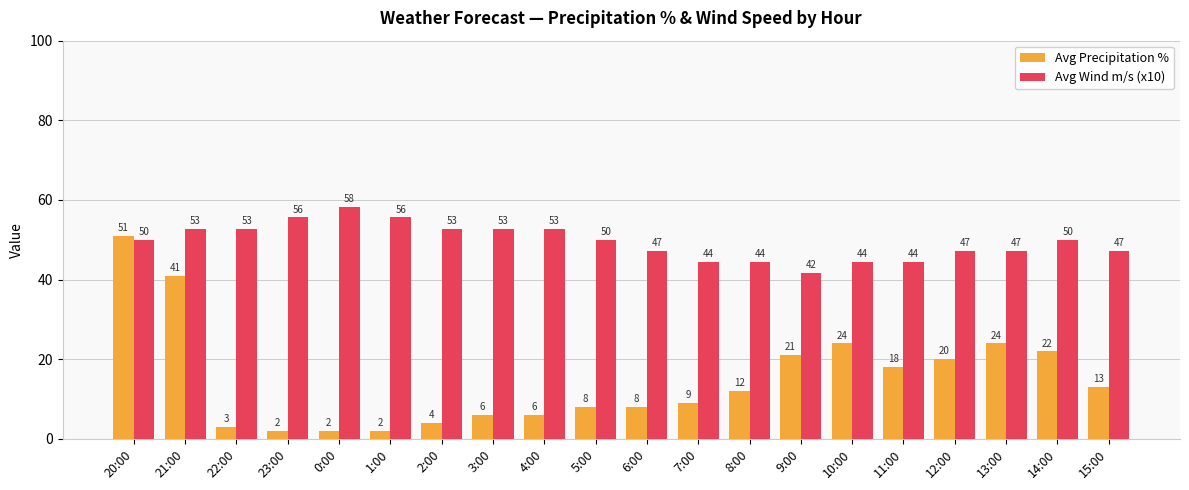

What is the difference between the maximum and second lowest values in the Avg Precipitation % series?

49.0